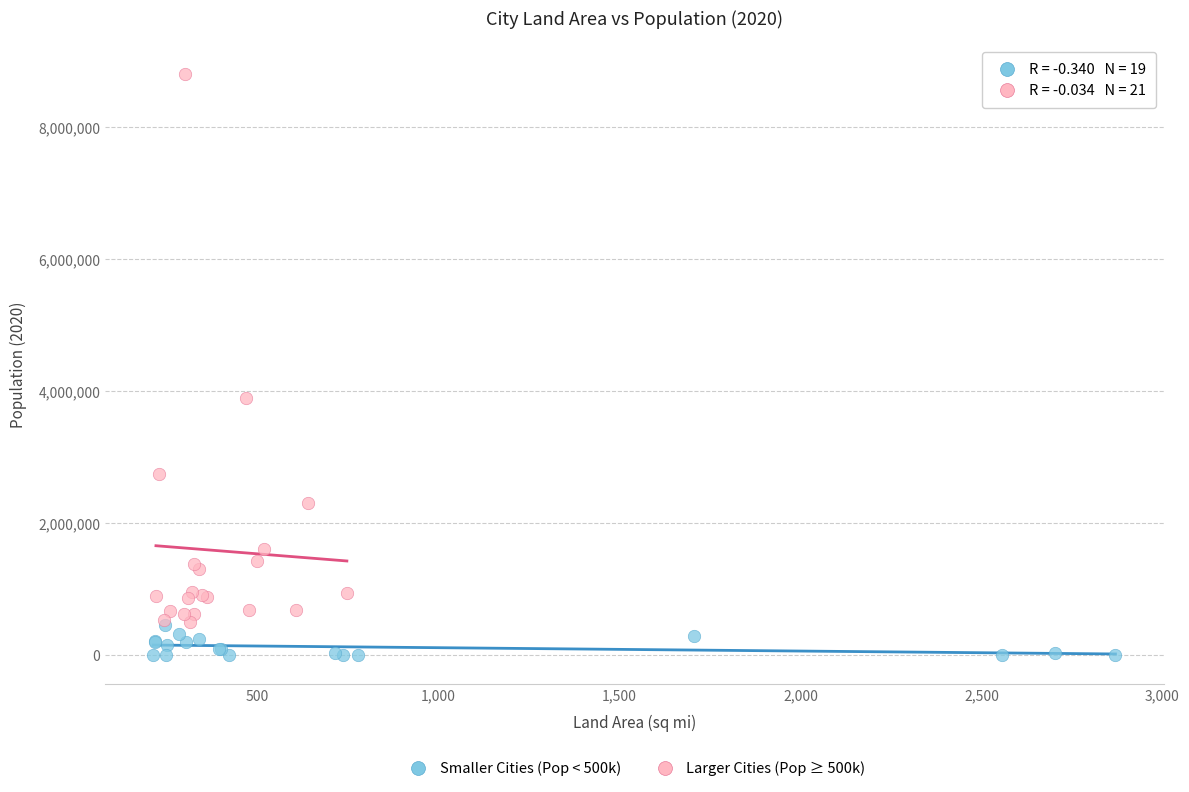

Which series has the widest spread of Y values?

Larger Cities (Pop ≥ 500k)